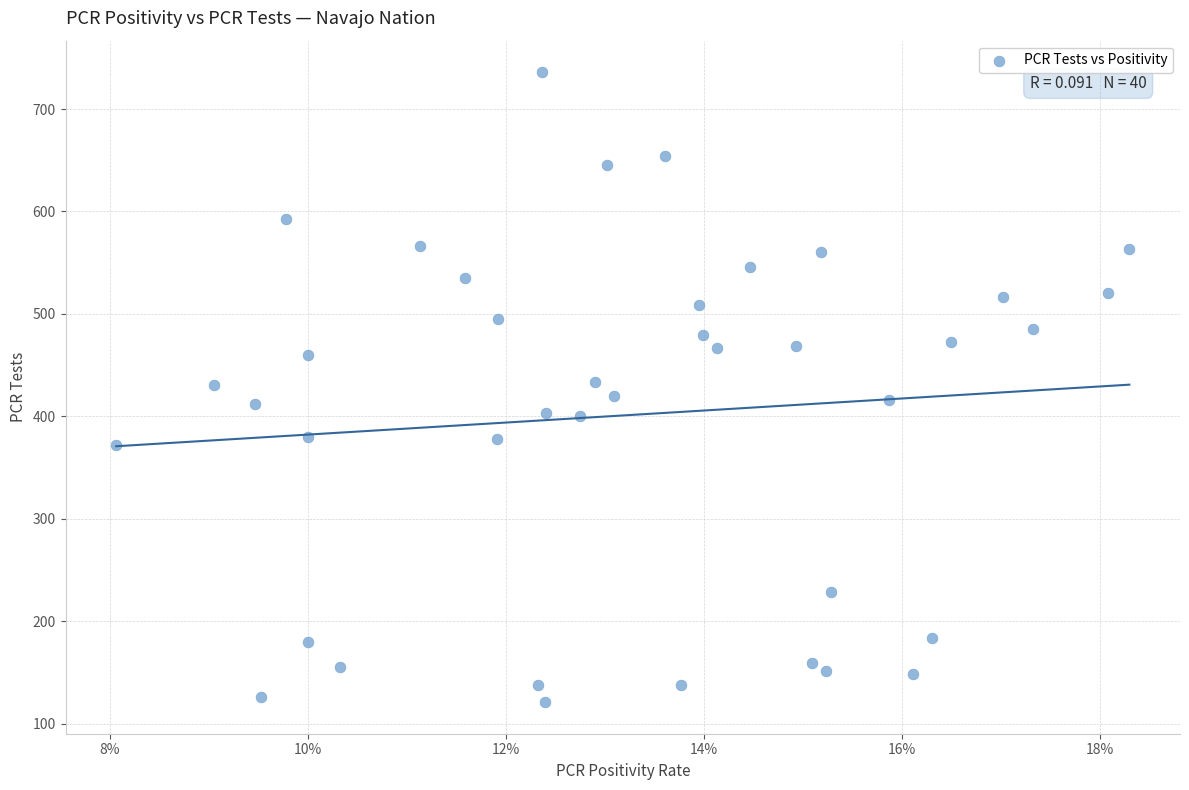

What is the range of Y values (max minus min)?

615